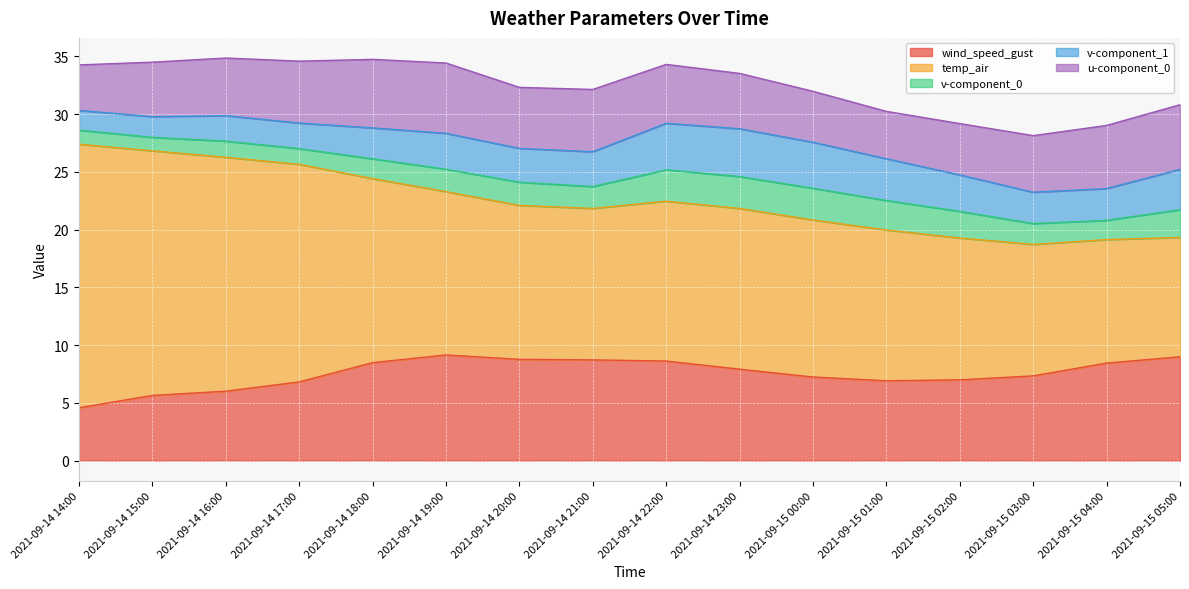

Which has a higher value, 2021-09-15 00:00 or 2021-09-14 20:00?

2021-09-14 20:00